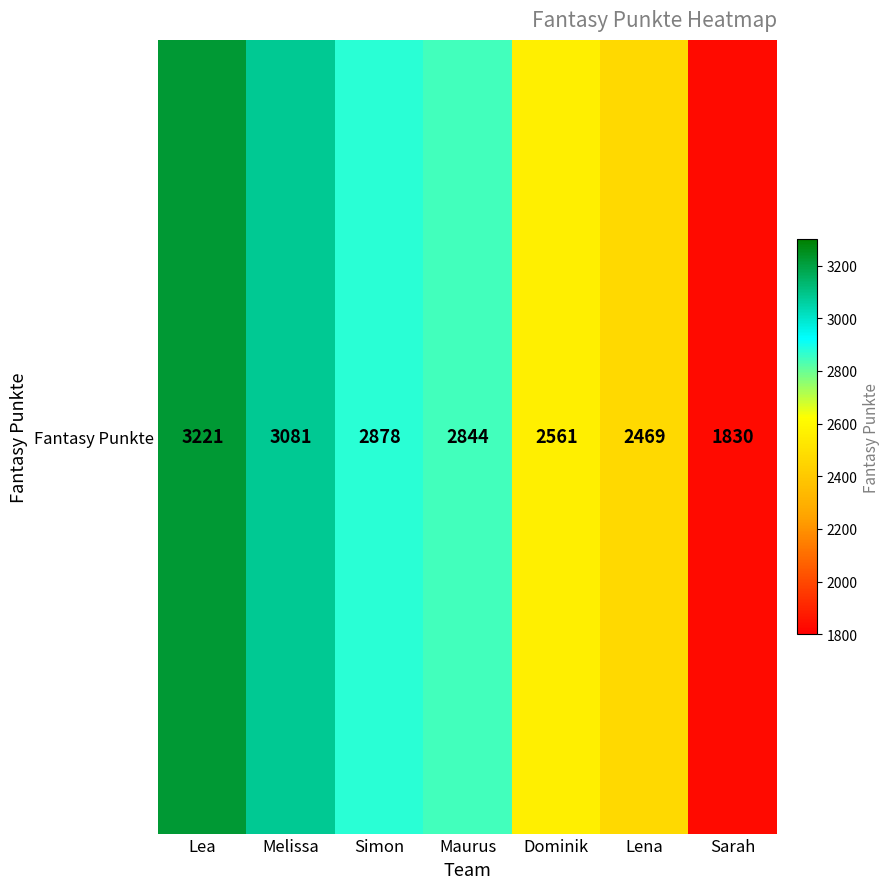

The value at Dominik is 557. True or false?

False